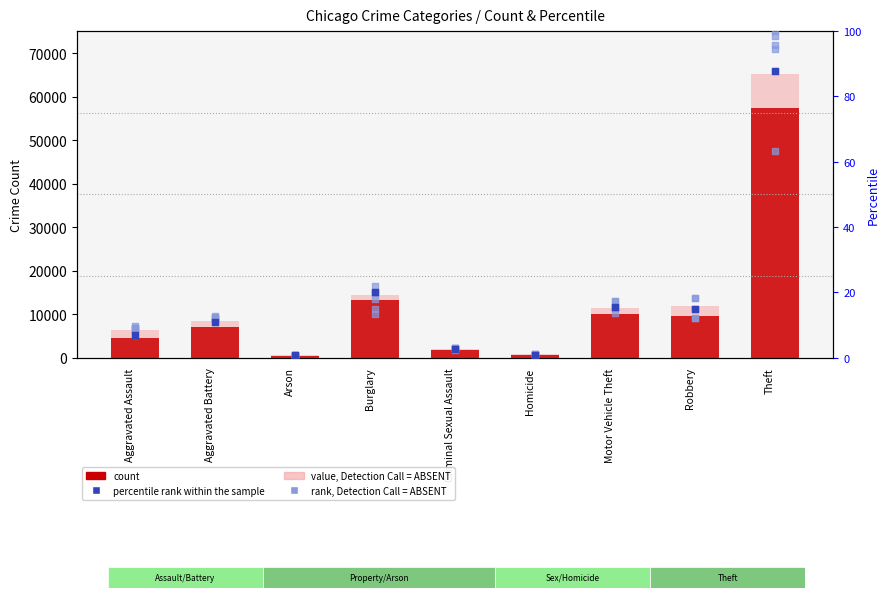

Is the value of rank, Detection Call = ABSENT at Arson greater than the value of value, Detection Call = ABSENT at Burglary?

No